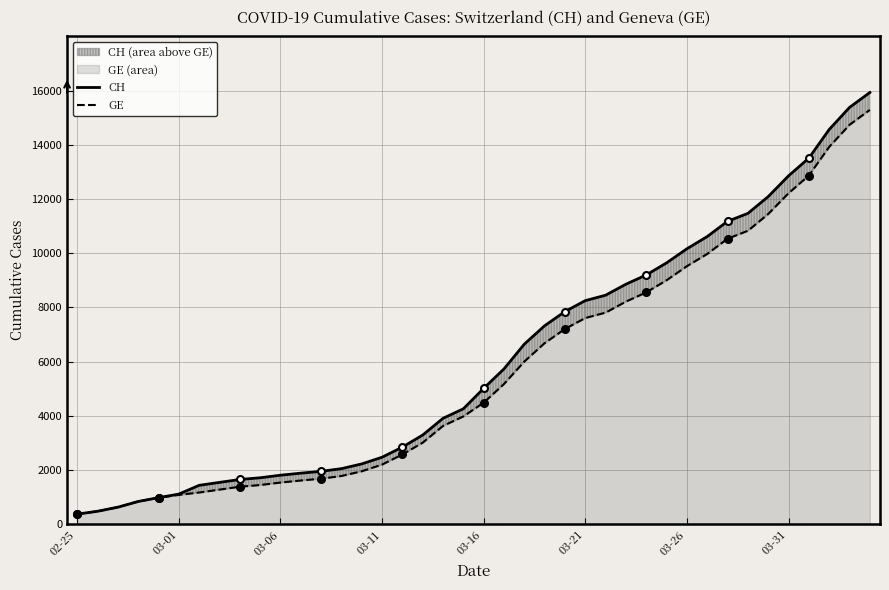

How many distinct data groups are displayed?

2